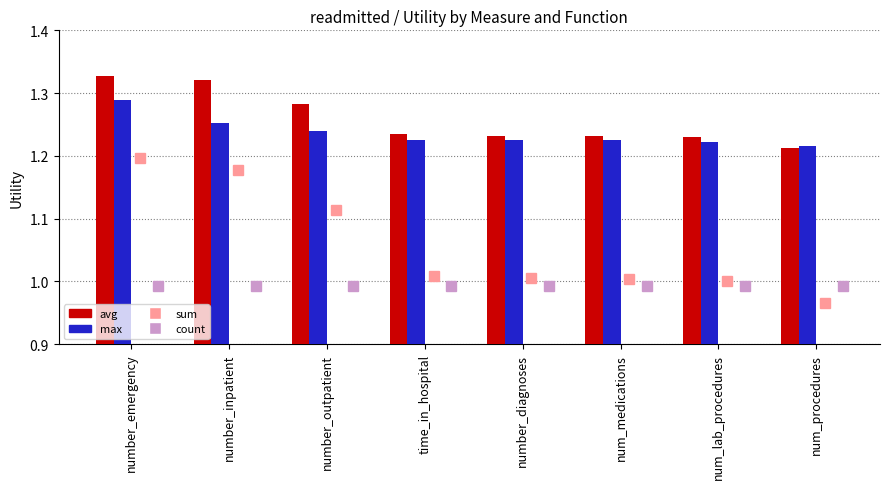

How many groups of bars are there?

8